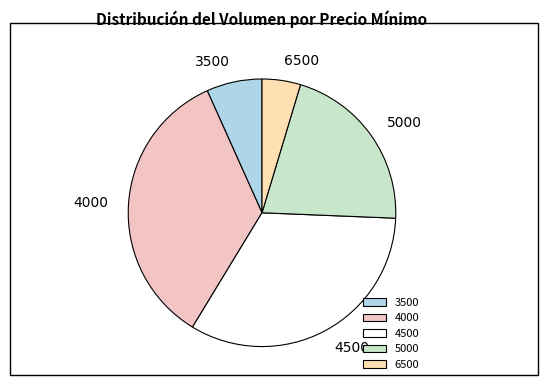

The 5000 slice represents 11% of the pie. True or false?

False